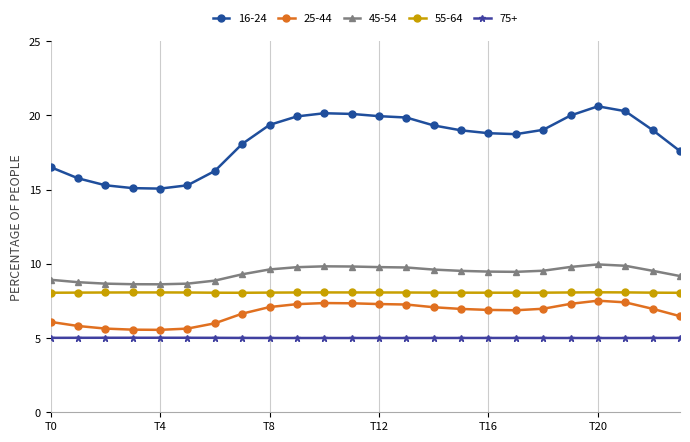

What is the lowest value of the 45-54 series?

8.6